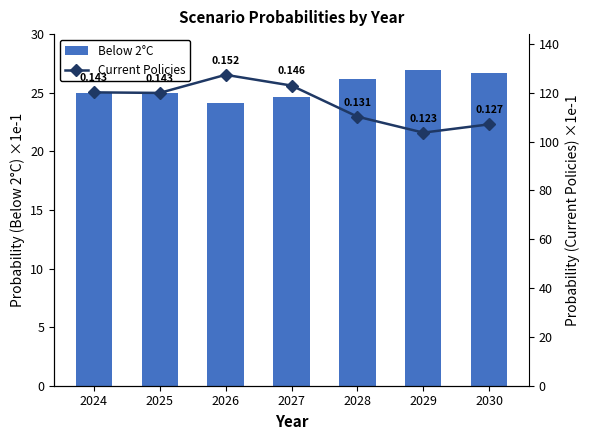

The value of Below 2°C at 2028 is 43.8. True or false?

False